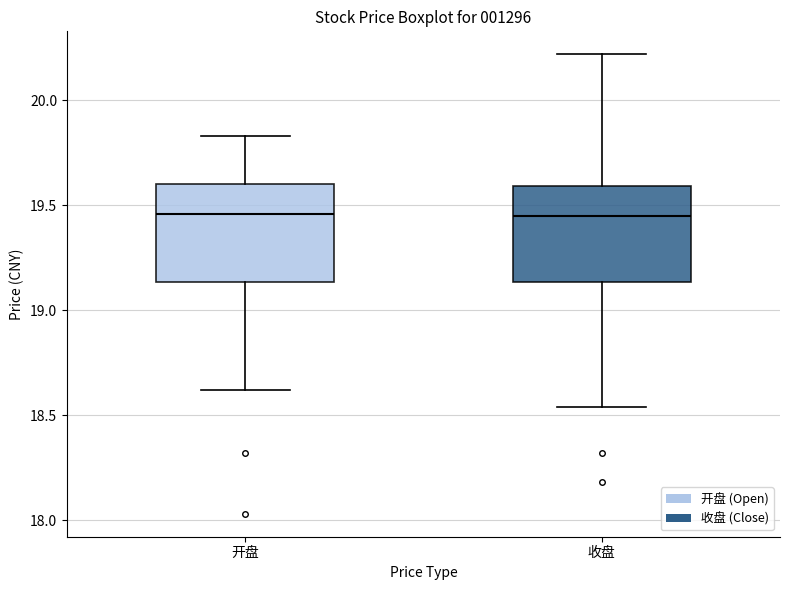

Where does the lower whisker of the box for 开盘 end on the y-axis? The values are not printed on the chart, so give them approximately, as read against the axis.

18.60